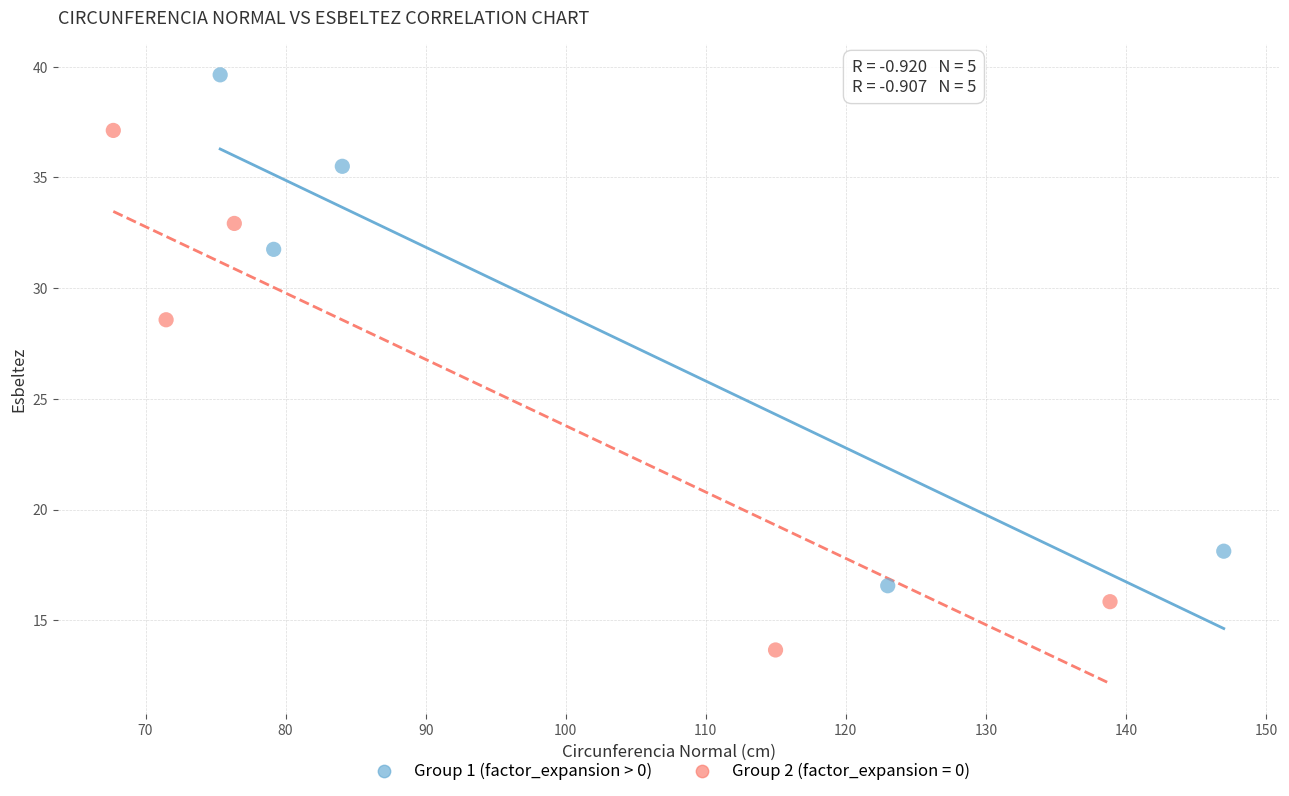

Which series has the widest spread of Y values?

Group 2 (factor_expansion = 0)